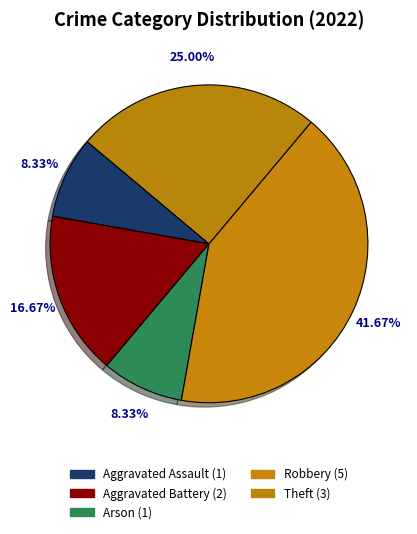

How many segments does this pie chart have?

5